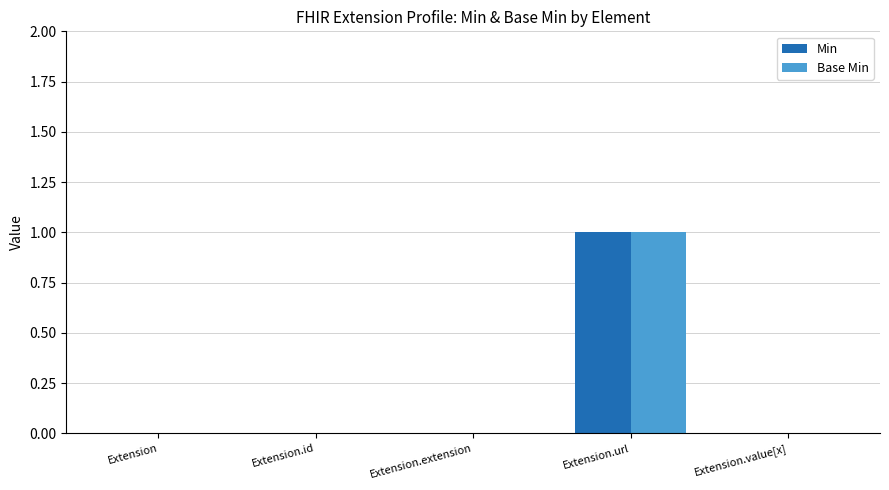

Which category has the highest value across all series?

Extension.url